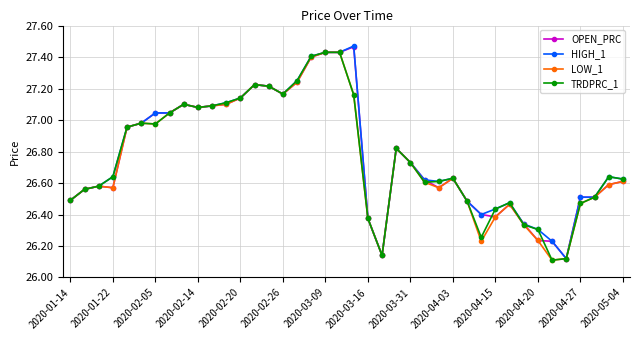

True or false: HIGH_1 has more than 0 interior local peaks.

True